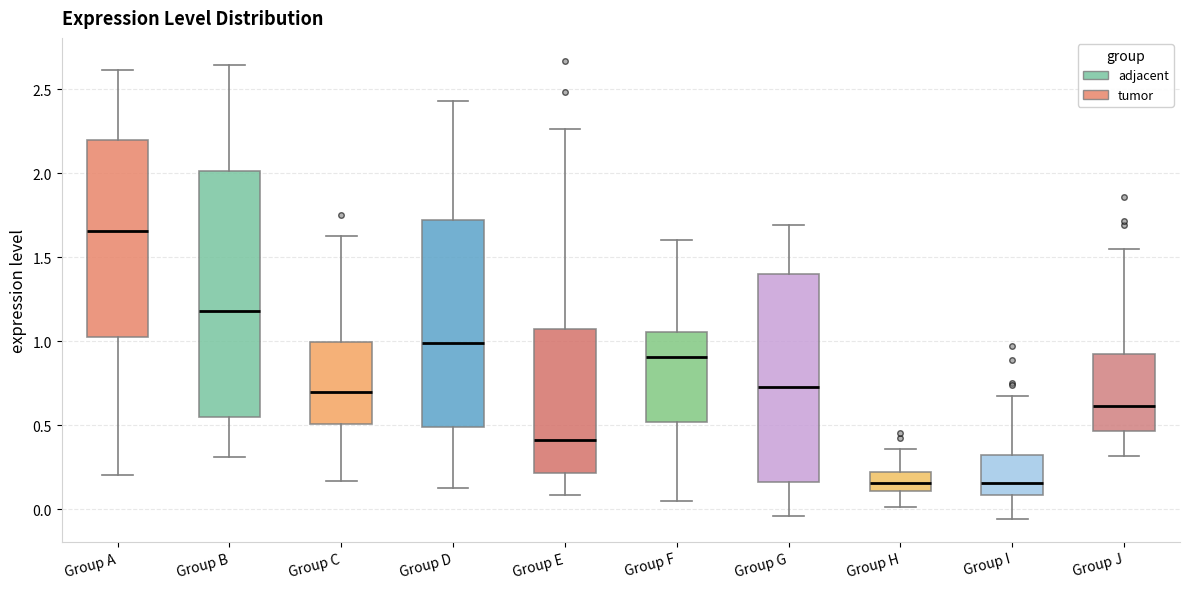

Where is the lower edge of the box for Group J on the y-axis? The values are not printed on the chart, so give them approximately, as read against the axis.

0.45